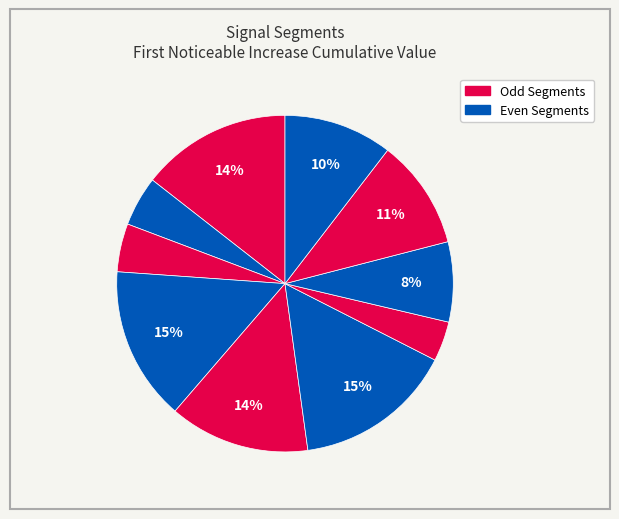

How many slices are in this pie chart?

10